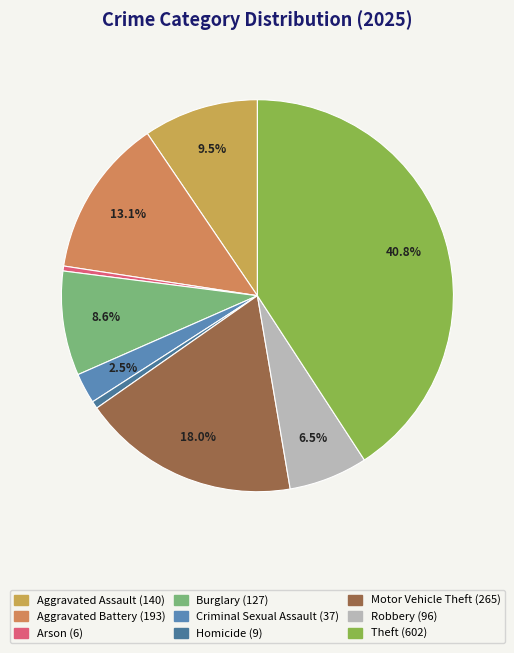

Rank the categories by value from highest to lowest.

Theft, Motor Vehicle Theft, Aggravated Battery, Aggravated Assault, Burglary, Robbery, Criminal Sexual Assault, Homicide, Arson